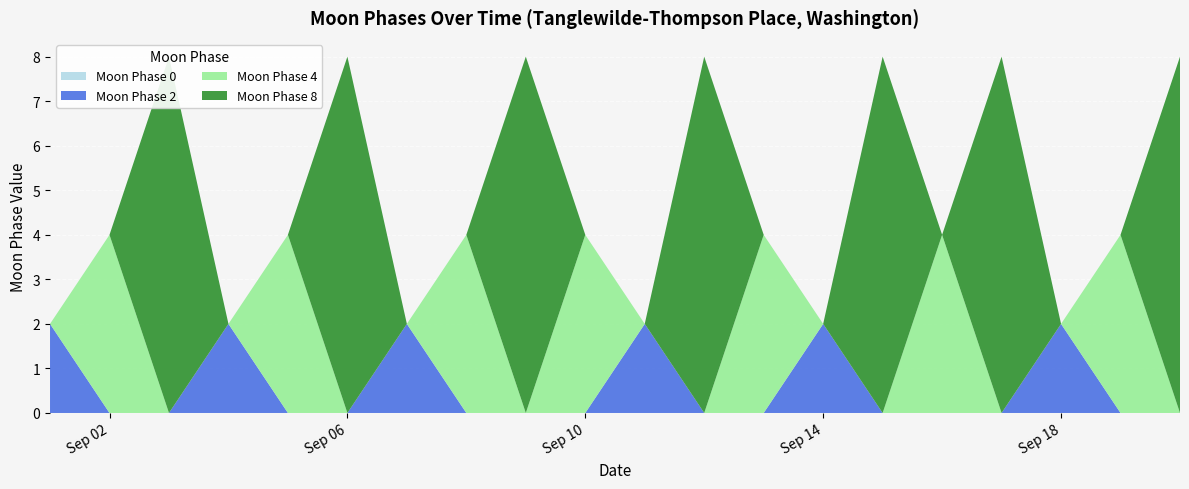

Reading left to right, extract all data points from this chart.

Moon Phase 0: 2022-09-01=0	2022-09-02=0	2022-09-03=0	2022-09-04=0	2022-09-05=0	2022-09-06=0	2022-09-07=0	2022-09-08=0	2022-09-09=0	2022-09-10=0	2022-09-11=0	2022-09-12=0	2022-09-13=0	2022-09-14=0	2022-09-15=0	2022-09-16=0	2022-09-17=0	2022-09-18=0	2022-09-19=0	2022-09-20=0
Moon Phase 2: 2022-09-01=2	2022-09-02=0	2022-09-03=0	2022-09-04=2	2022-09-05=0	2022-09-06=0	2022-09-07=2	2022-09-08=0	2022-09-09=0	2022-09-10=0	2022-09-11=2	2022-09-12=0	2022-09-13=0	2022-09-14=2	2022-09-15=0	2022-09-16=0	2022-09-17=0	2022-09-18=2	2022-09-19=0	2022-09-20=0
Moon Phase 4: 2022-09-01=0	2022-09-02=4	2022-09-03=0	2022-09-04=0	2022-09-05=4	2022-09-06=0	2022-09-07=0	2022-09-08=4	2022-09-09=0	2022-09-10=4	2022-09-11=0	2022-09-12=0	2022-09-13=4	2022-09-14=0	2022-09-15=0	2022-09-16=4	2022-09-17=0	2022-09-18=0	2022-09-19=4	2022-09-20=0
Moon Phase 8: 2022-09-01=0	2022-09-02=0	2022-09-03=8	2022-09-04=0	2022-09-05=0	2022-09-06=8	2022-09-07=0	2022-09-08=0	2022-09-09=8	2022-09-10=0	2022-09-11=0	2022-09-12=8	2022-09-13=0	2022-09-14=0	2022-09-15=8	2022-09-16=0	2022-09-17=8	2022-09-18=0	2022-09-19=0	2022-09-20=8